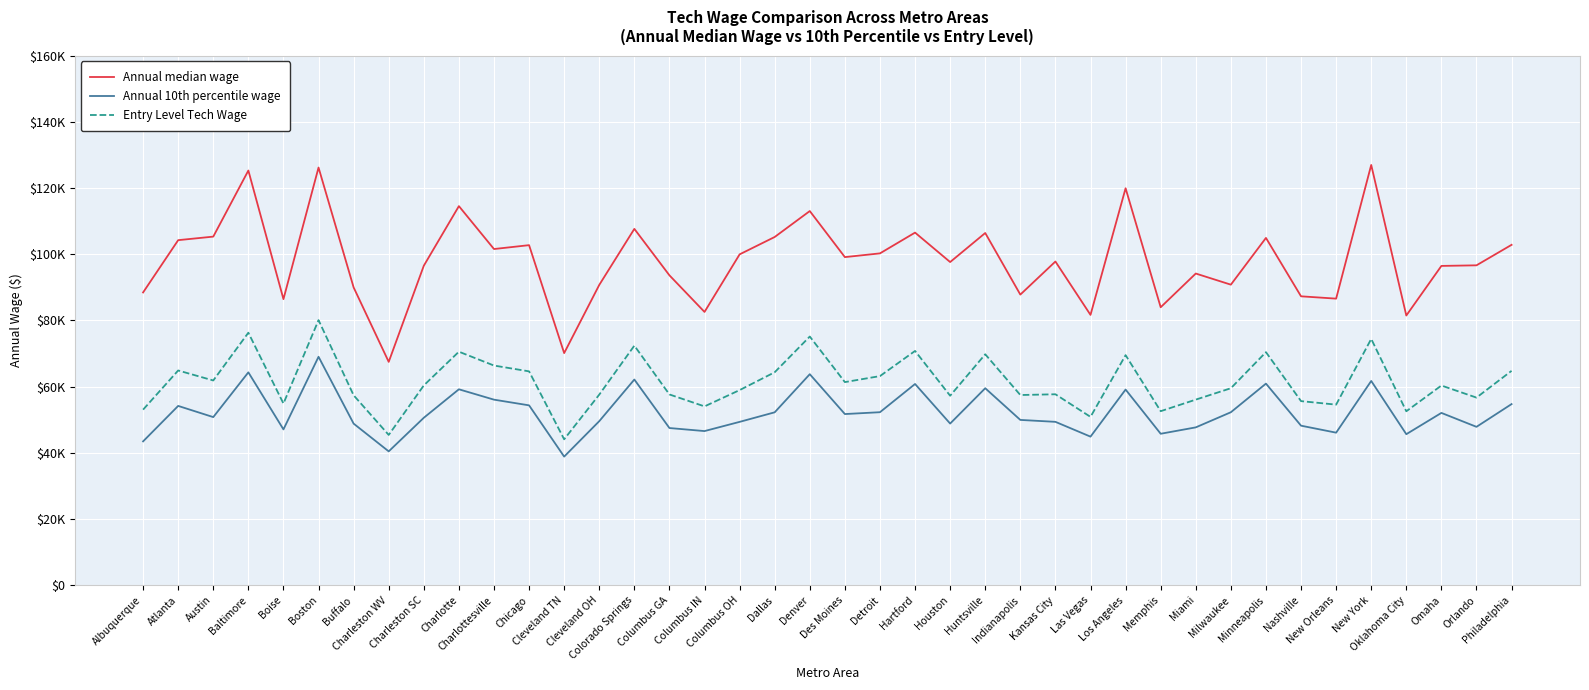

The value of Annual 10th percentile wage at Columbus GA is 47510. True or false?

True